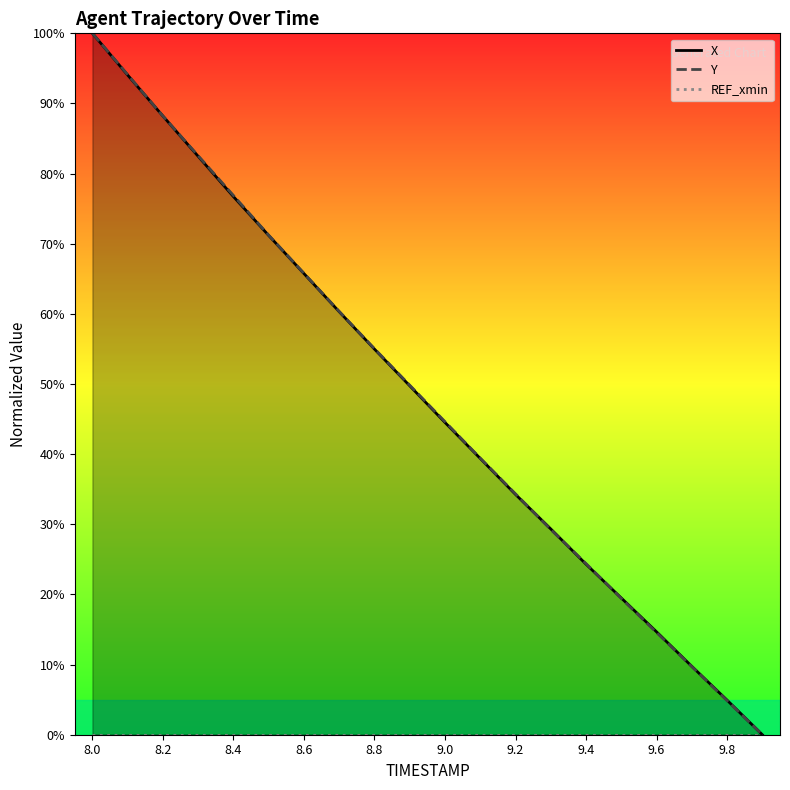

True or false: REF_xmin and Y intersect in this chart.

False